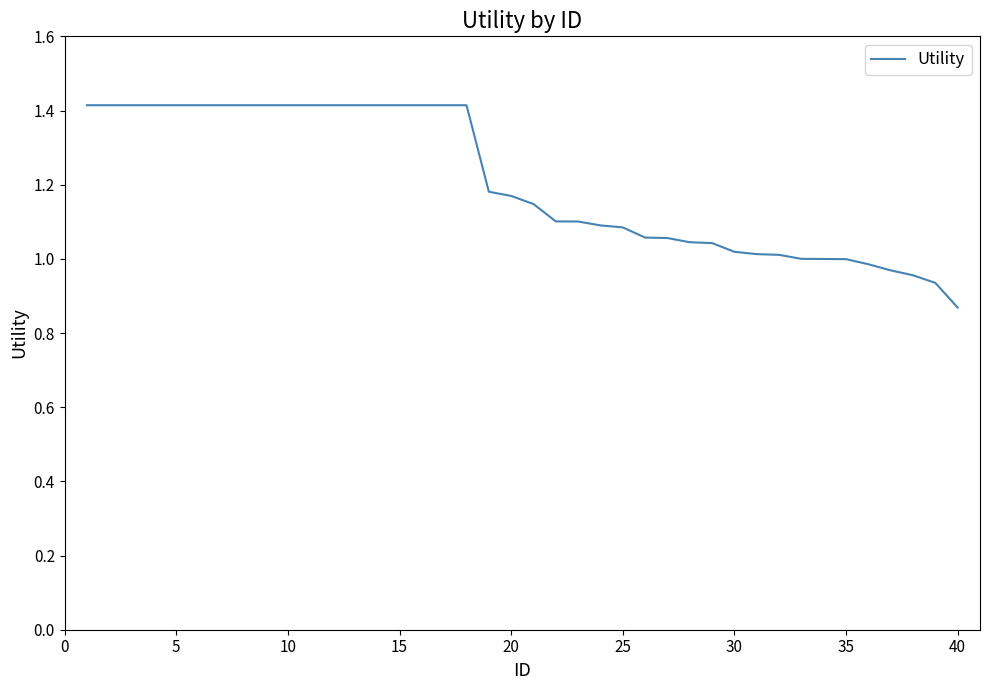

What is the maximum value shown in the chart?

1.4